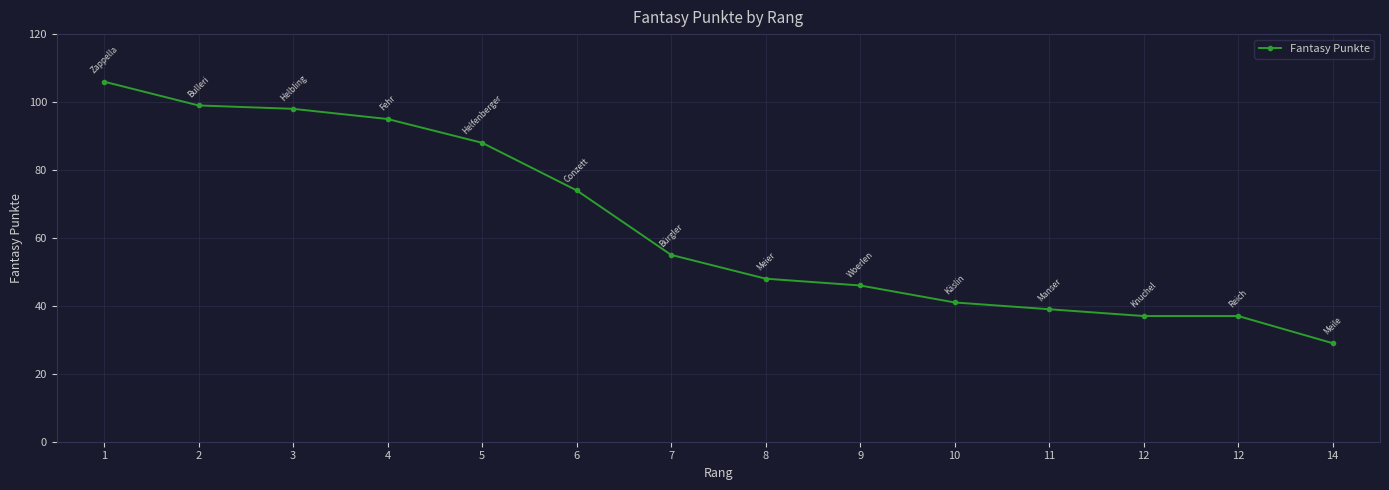

How many lines are shown in the chart?

1